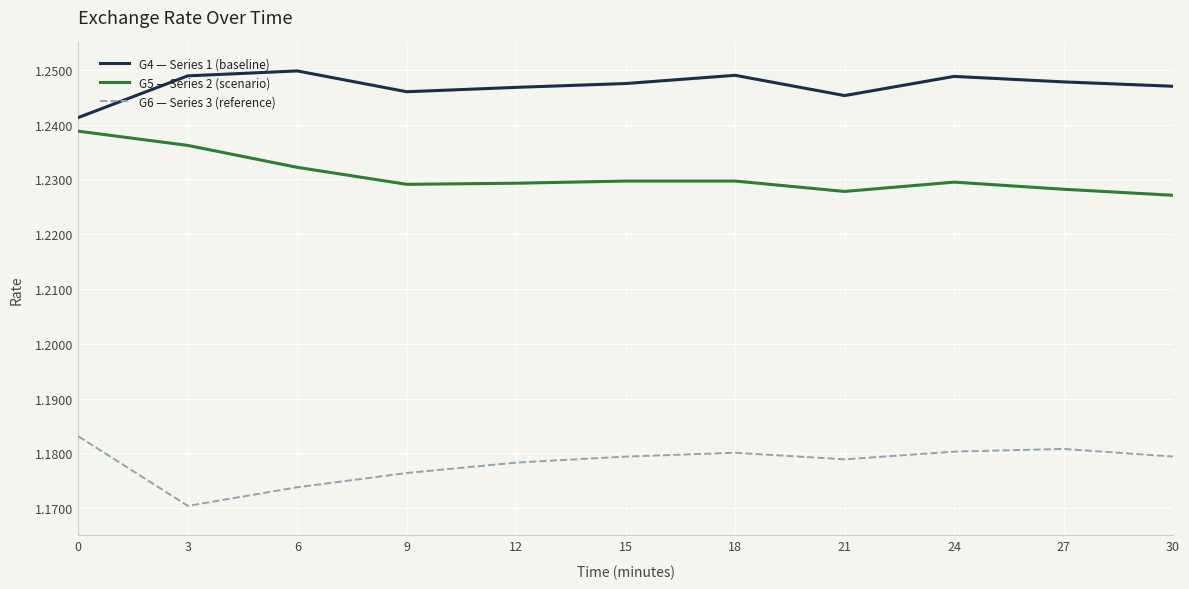

Between 21 and 27, which series saw the biggest shift?

G4 — Series 1 (baseline)